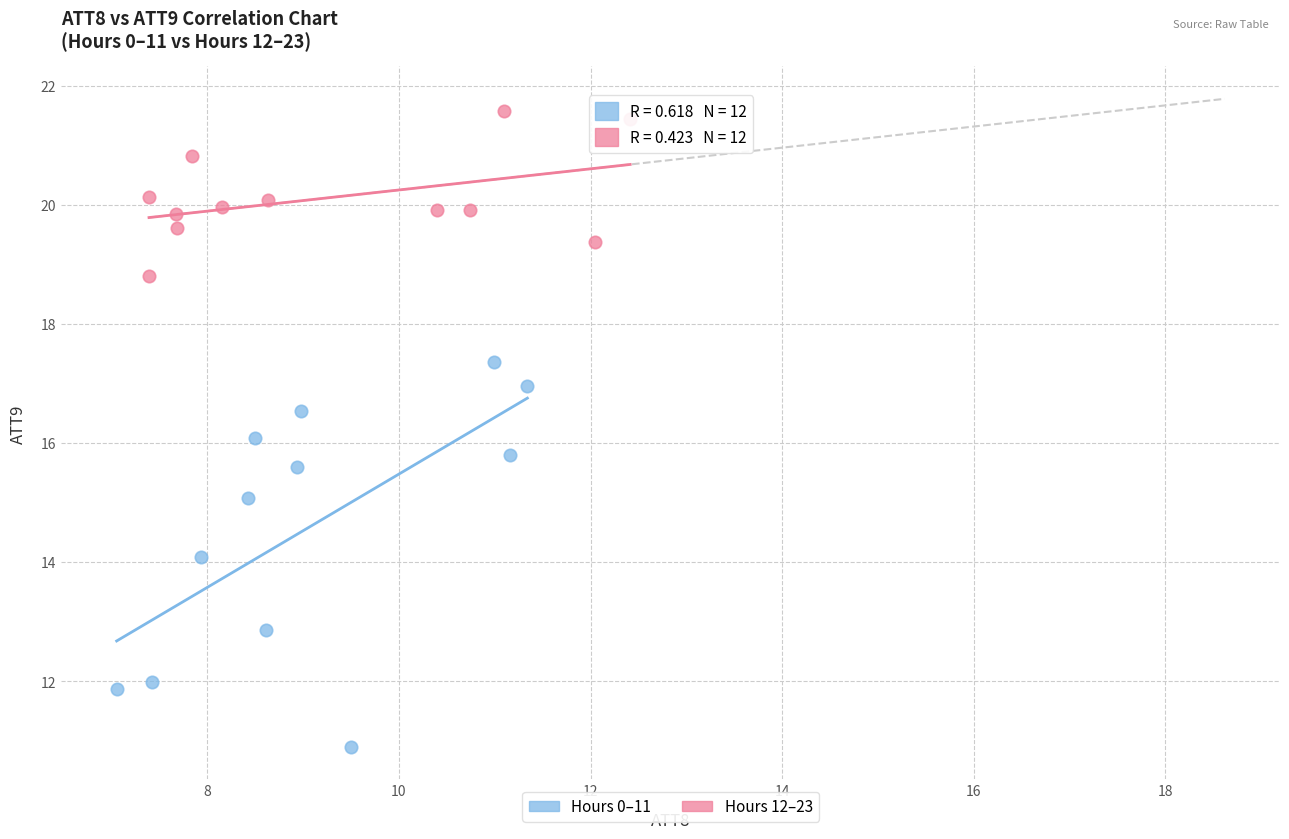

Which series reaches the maximum Y coordinate?

Hours 12–23